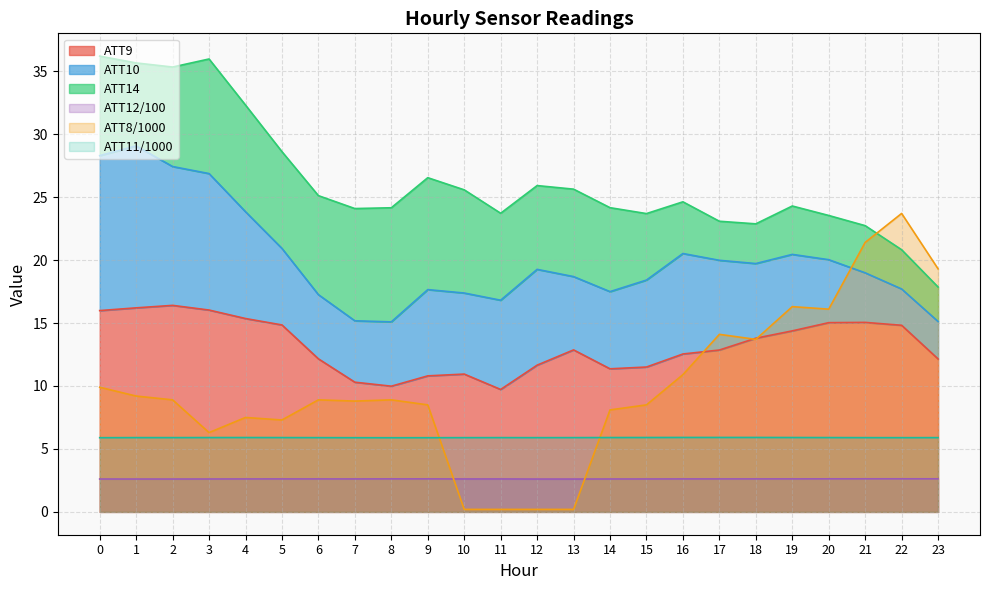

Is the value of ATT8/1000 at 23 greater than the value of ATT9 at 12?

Yes